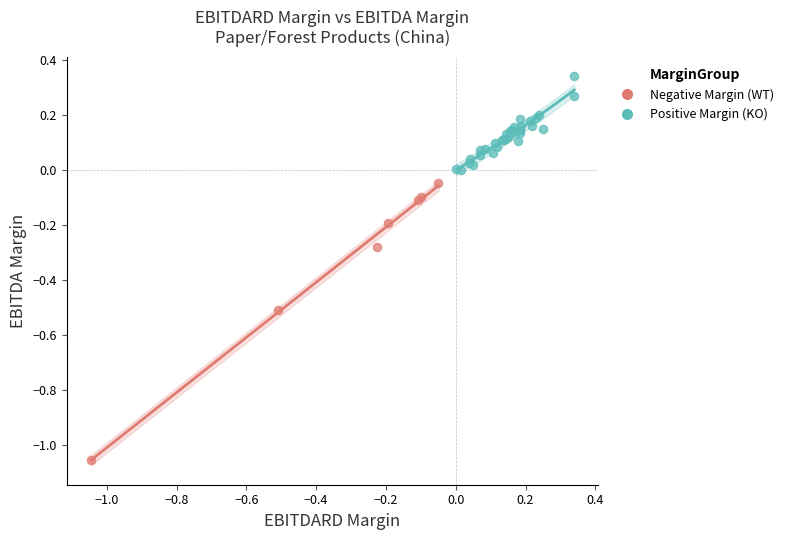

Which series has the widest spread of Y values?

Negative Margin (WT)